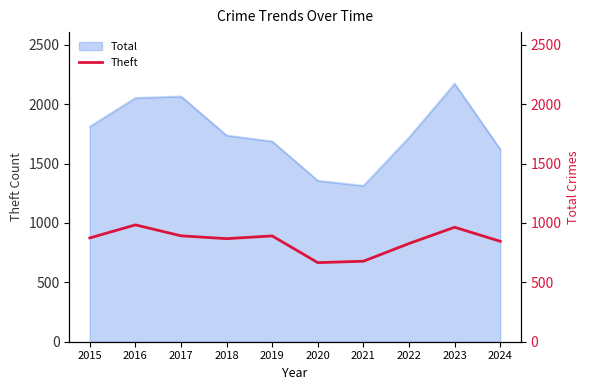

Does the chart display data point markers on the line(s)?

No